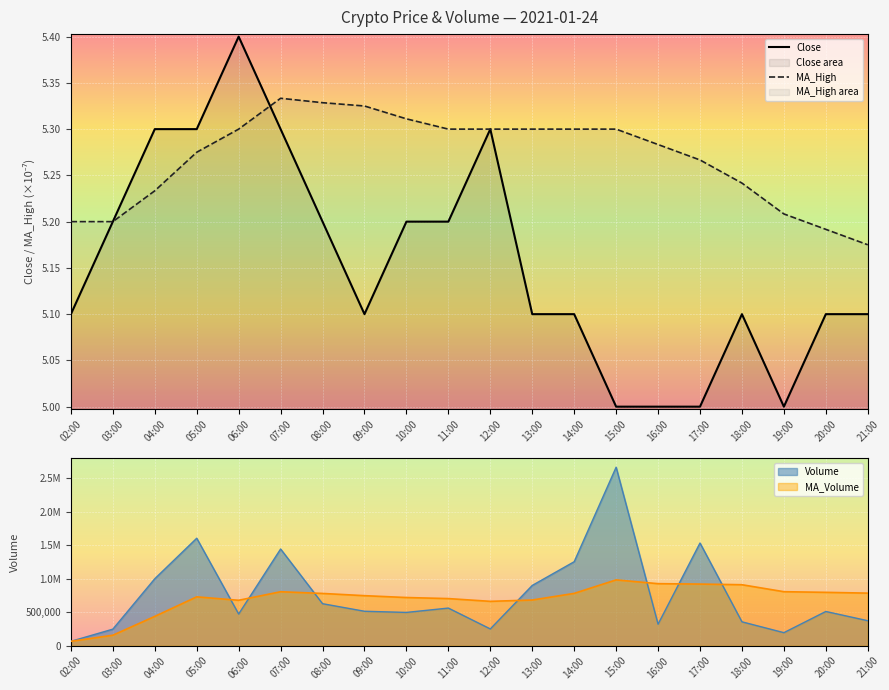

Which label corresponds to the smallest value in the chart?

15:00